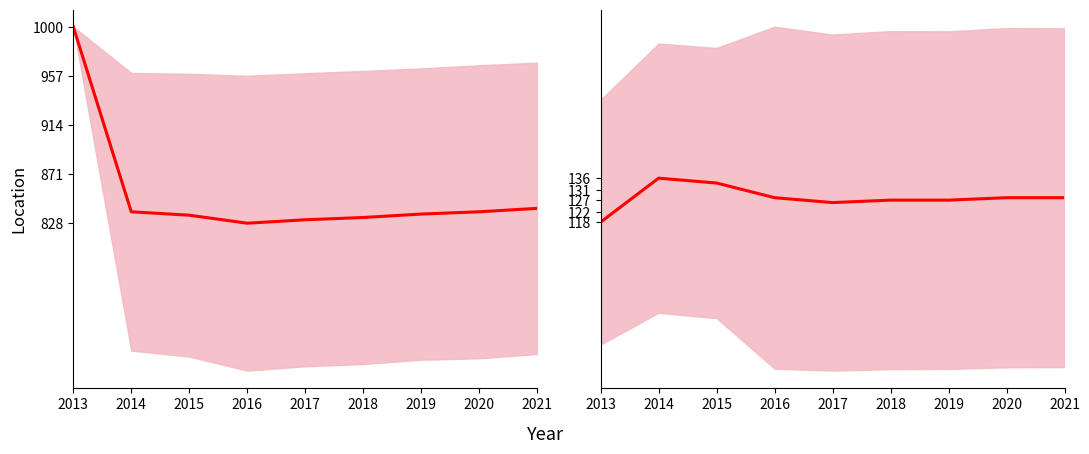

Is it true that Population equals 128 at 2016?

True